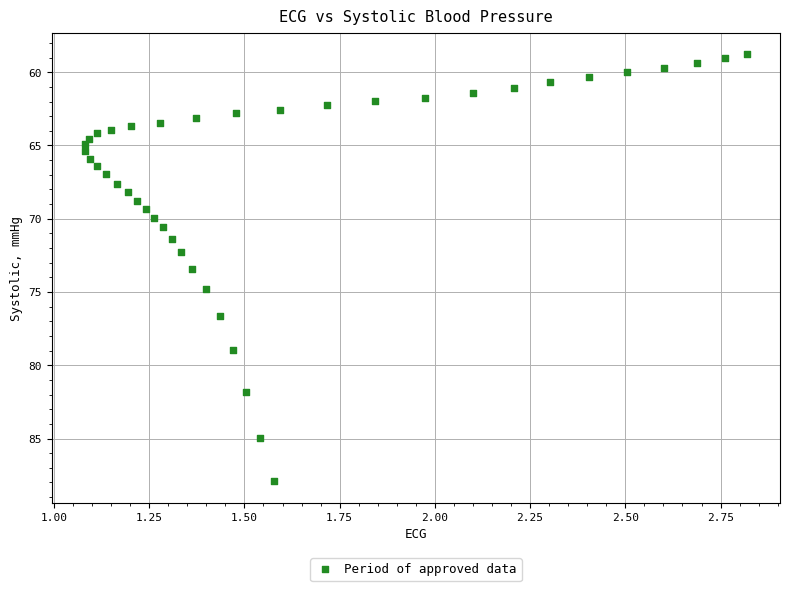

What is the range of X values (max minus min)?

1.7